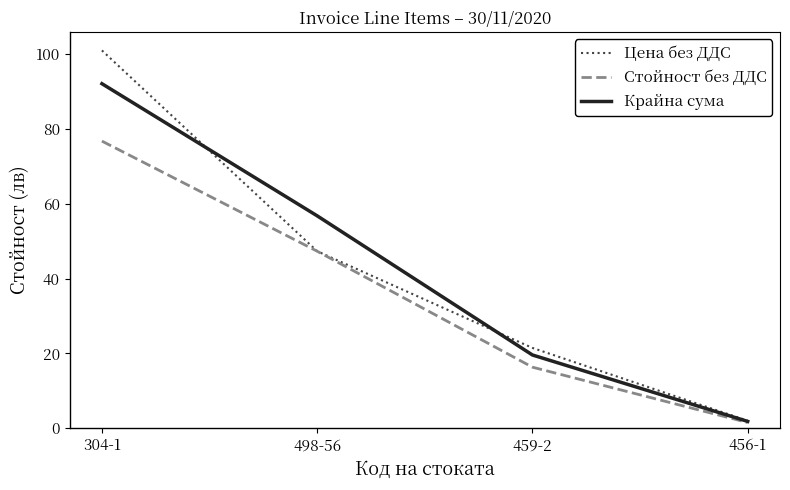

Which label corresponds to the smallest value in the chart?

456-1